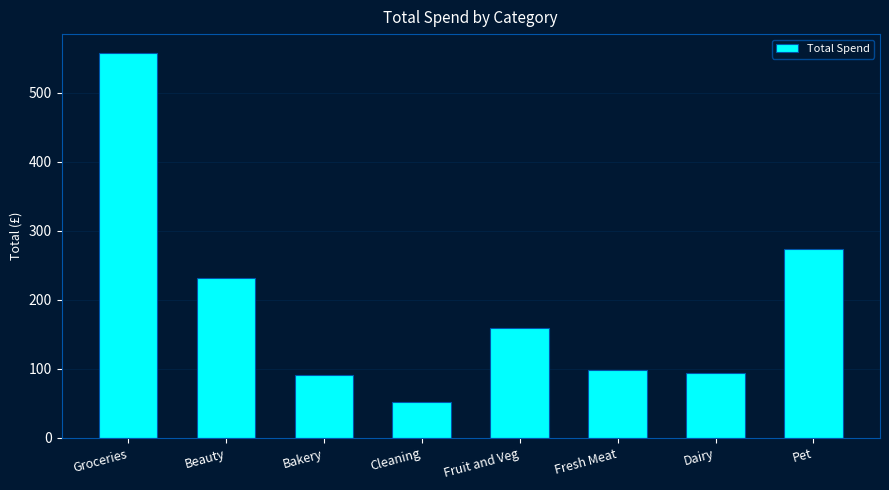

What is the change in value from Bakery to Cleaning?

-39.1